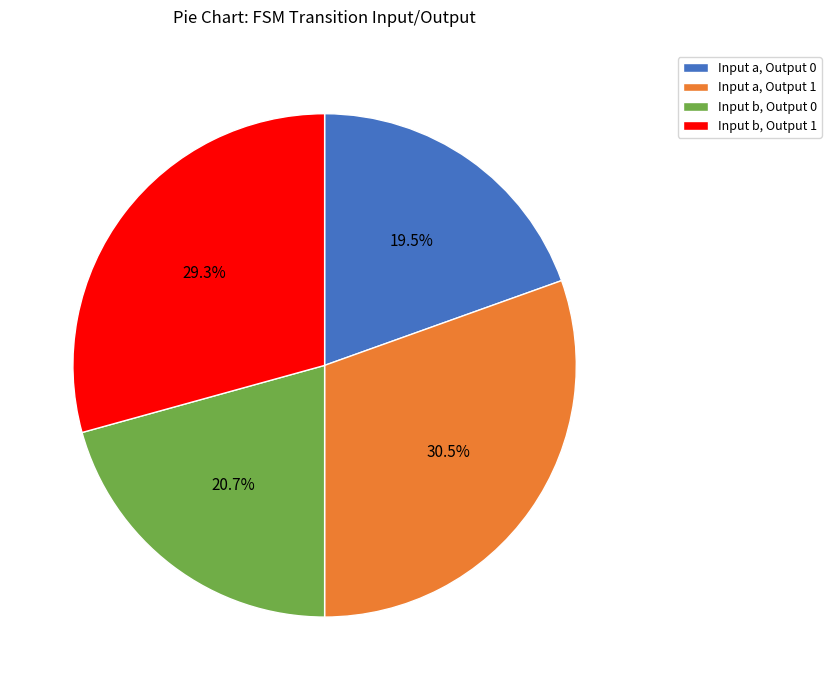

Which slice is the largest?

Input a, Output 1